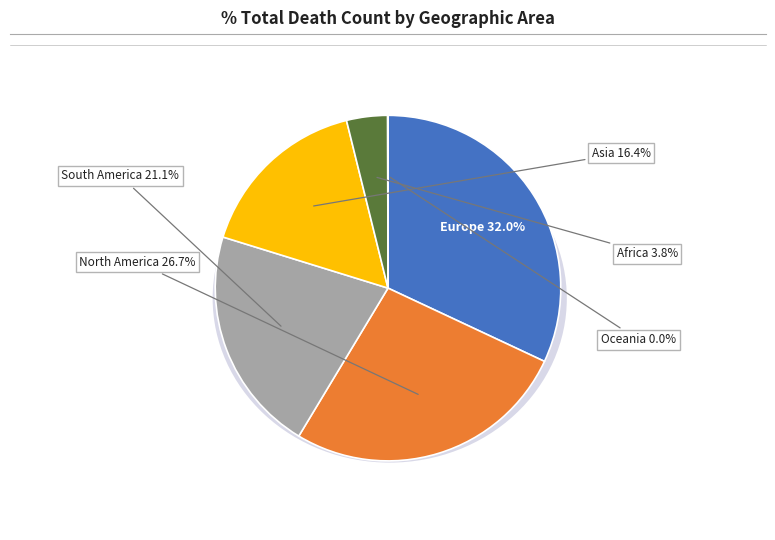

Which has a higher value, Oceania or South America?

South America